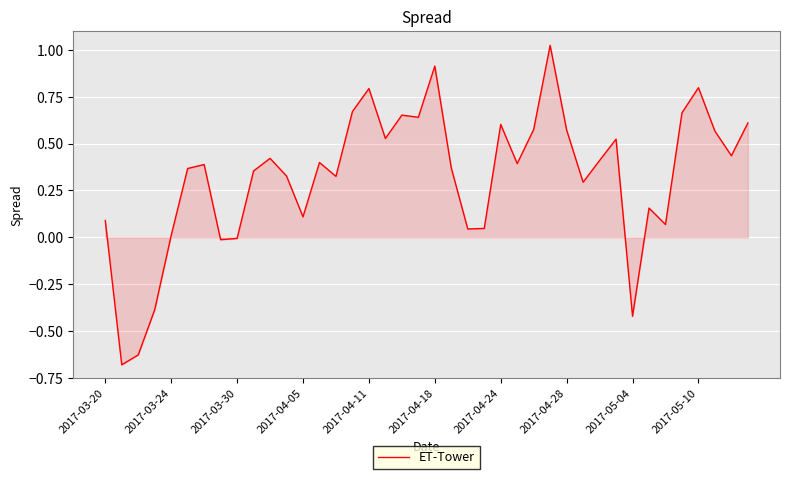

Does the chart display data point markers on the line(s)?

No